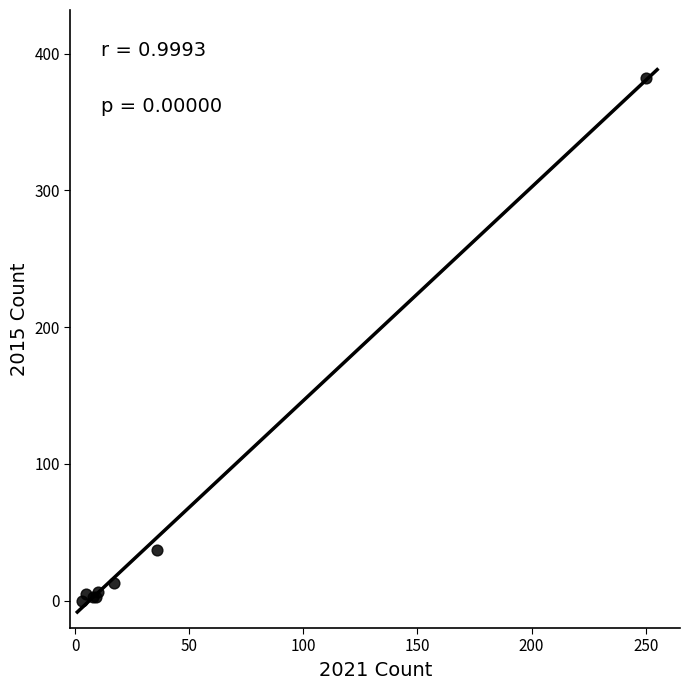

What Y value in the scatter plot is closest to 191?

37